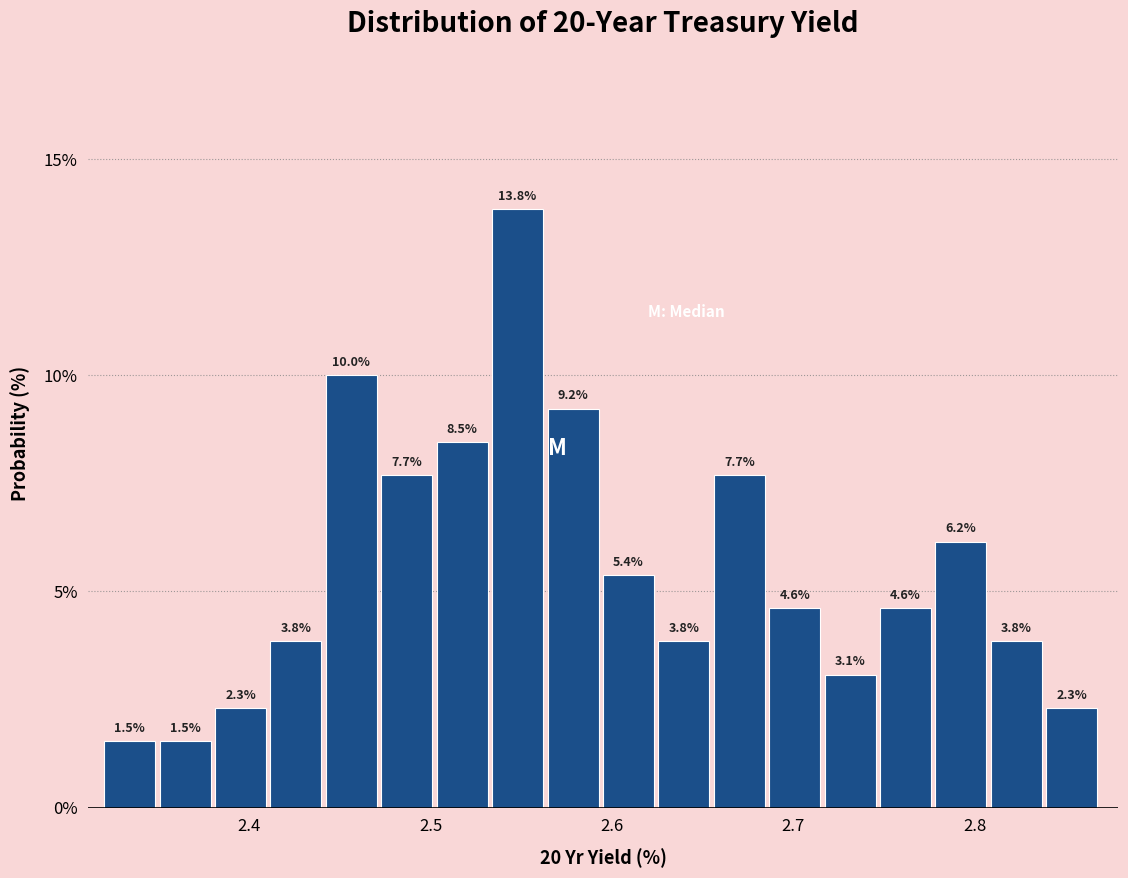

Around what value on the x-axis is the tallest bar? Give the approximate position of its centre, as read against the axis.

2.55